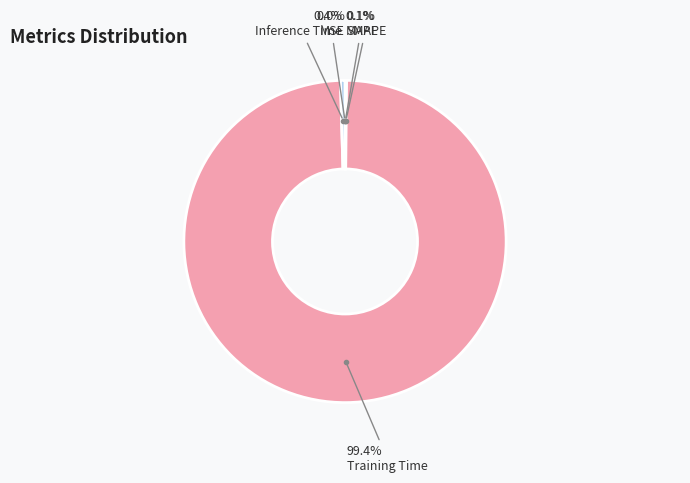

How many slices are in this pie chart?

5